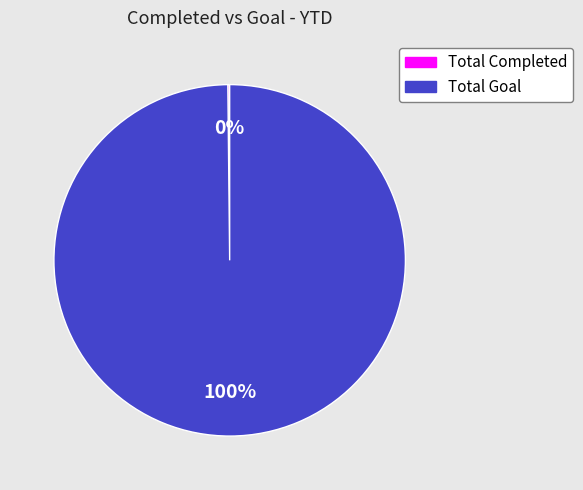

Does Total Goal account for over 50% of the chart?

Yes